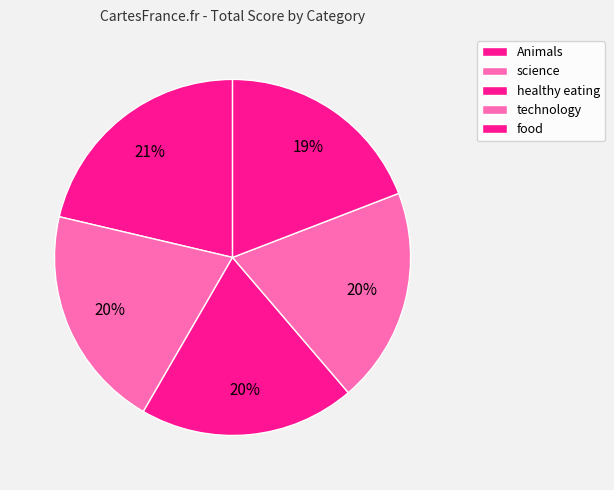

Which slice is the largest?

Animals